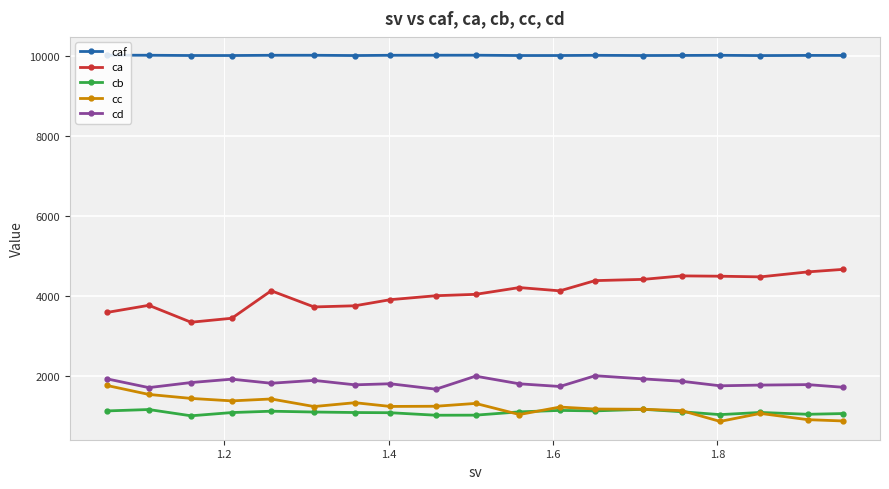

What is the minimum value shown in the chart?

857.0